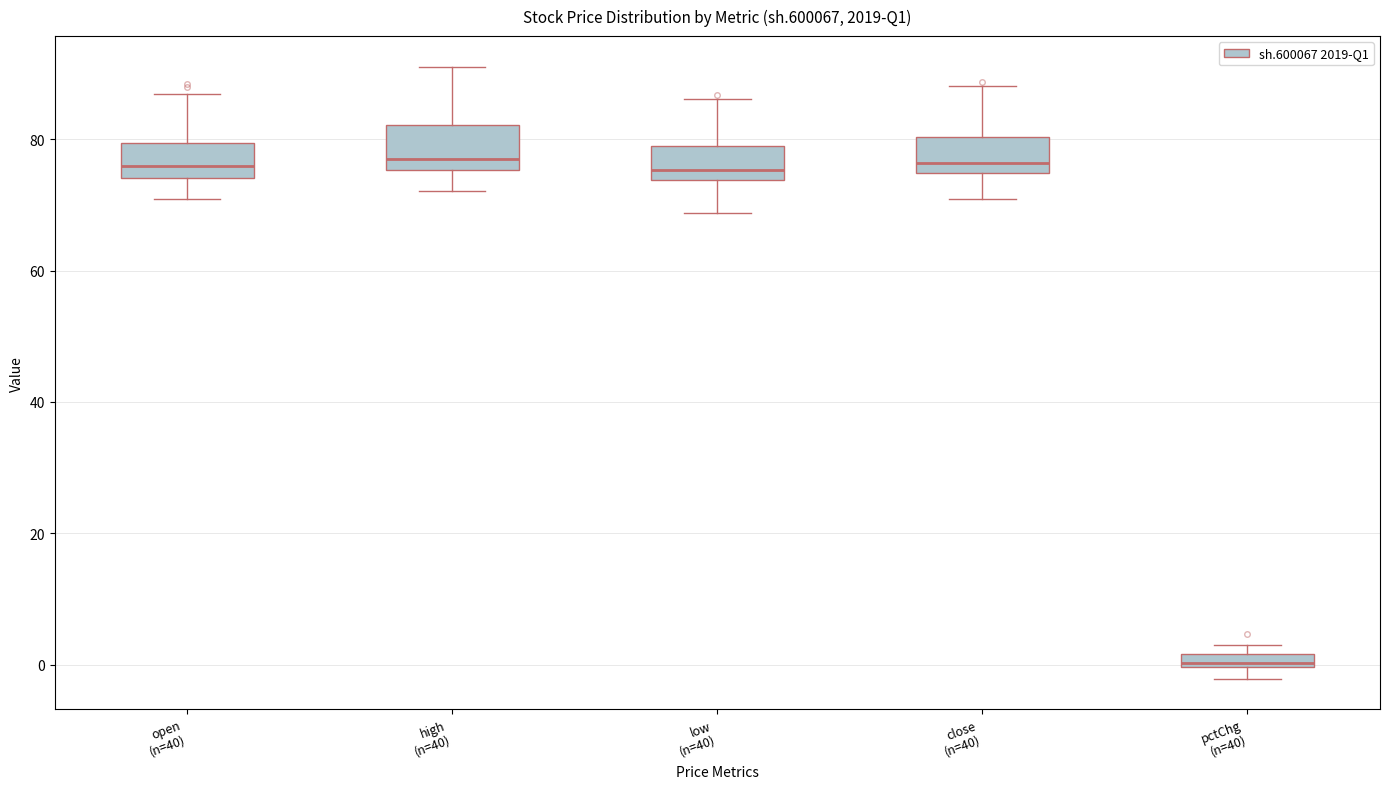

Where does the lower whisker of the box for high (n=40) end on the y-axis? The values are not printed on the chart, so give them approximately, as read against the axis.

72